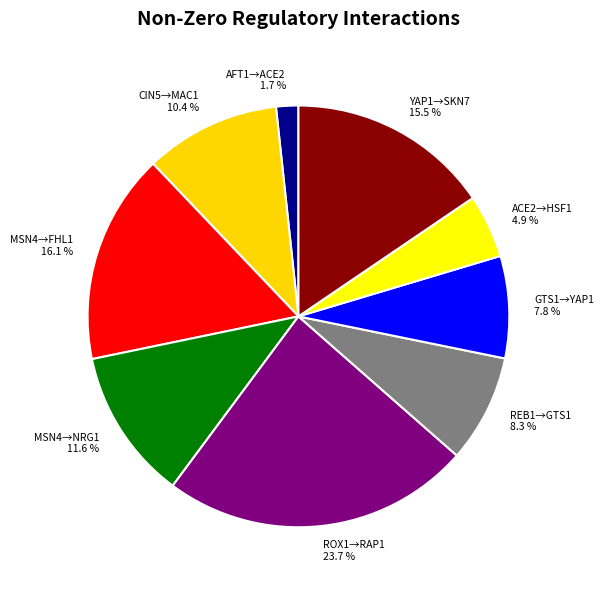

Which category has the smallest portion of the pie?

AFT1→ACE2